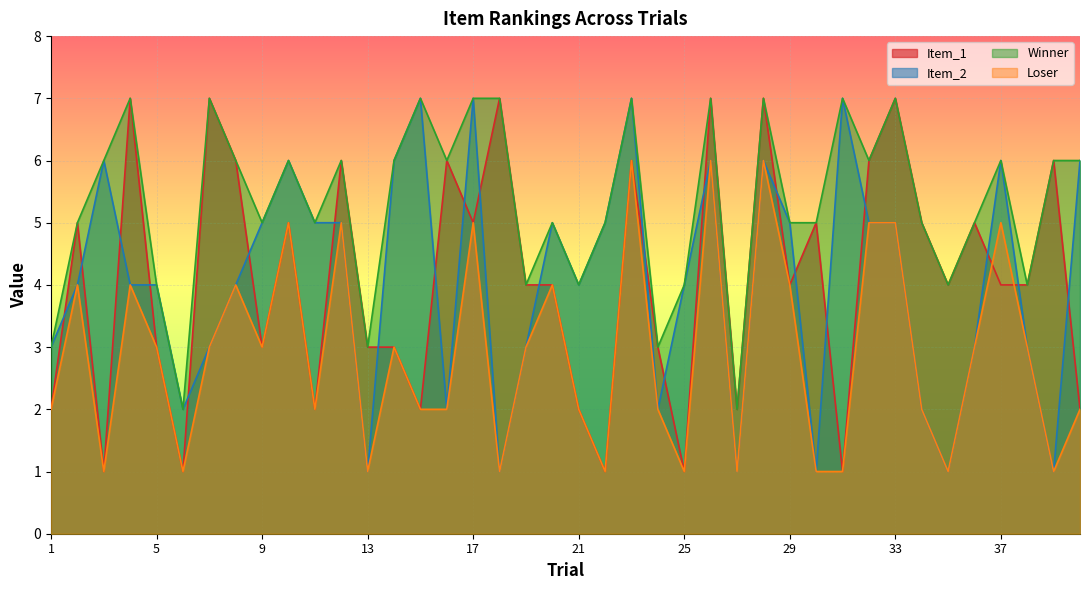

How many interior local valleys does the Item_2 series have?

10